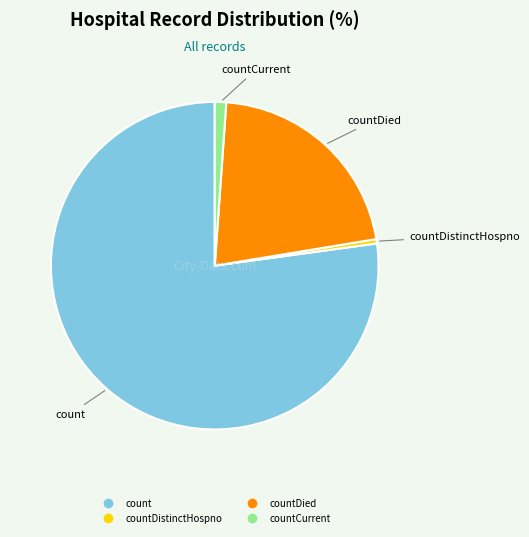

Does any single category account for the majority?

Yes